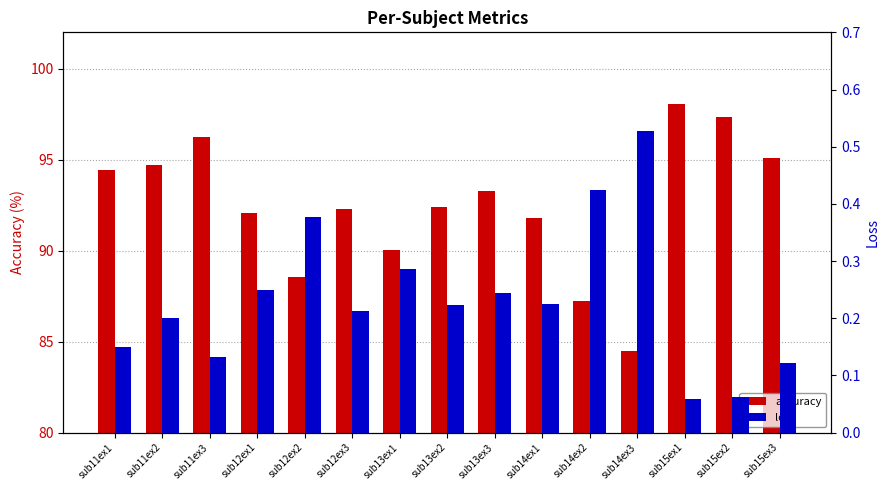

Which category has the highest value in the accuracy series?

sub15ex1